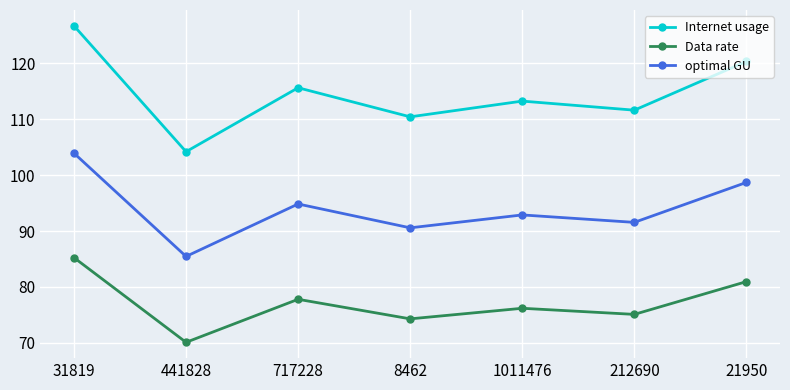

True or false: Data rate and Internet usage intersect in this chart.

False